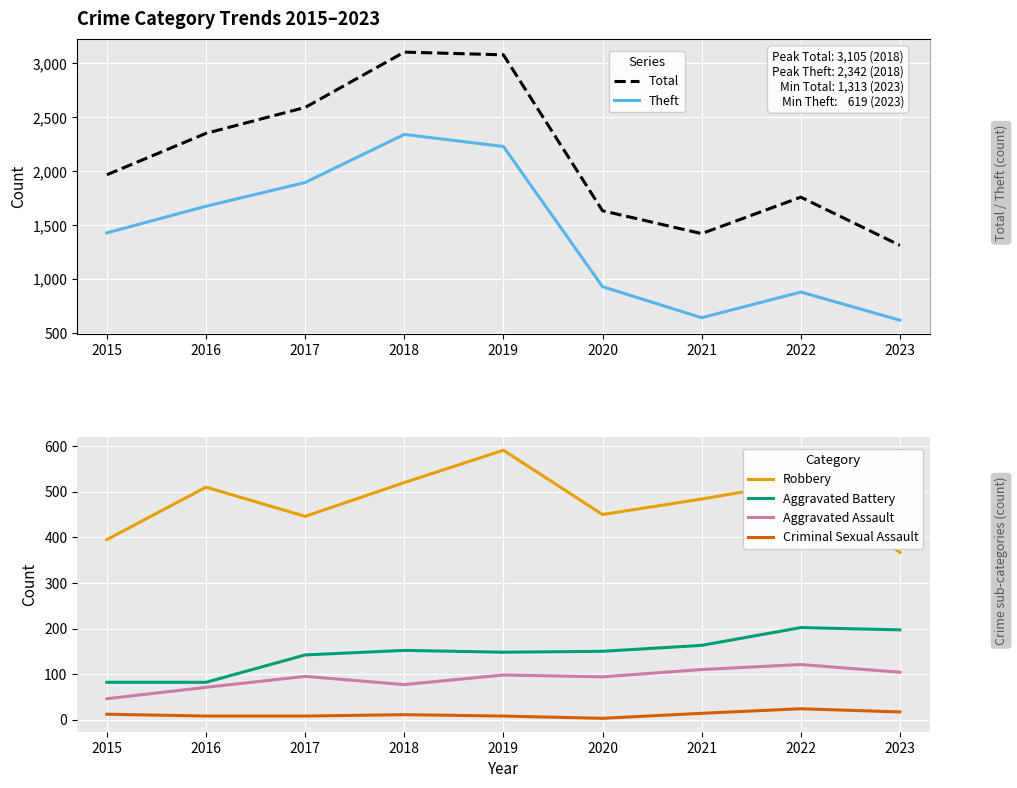

Read the Total value at 2018.

3105